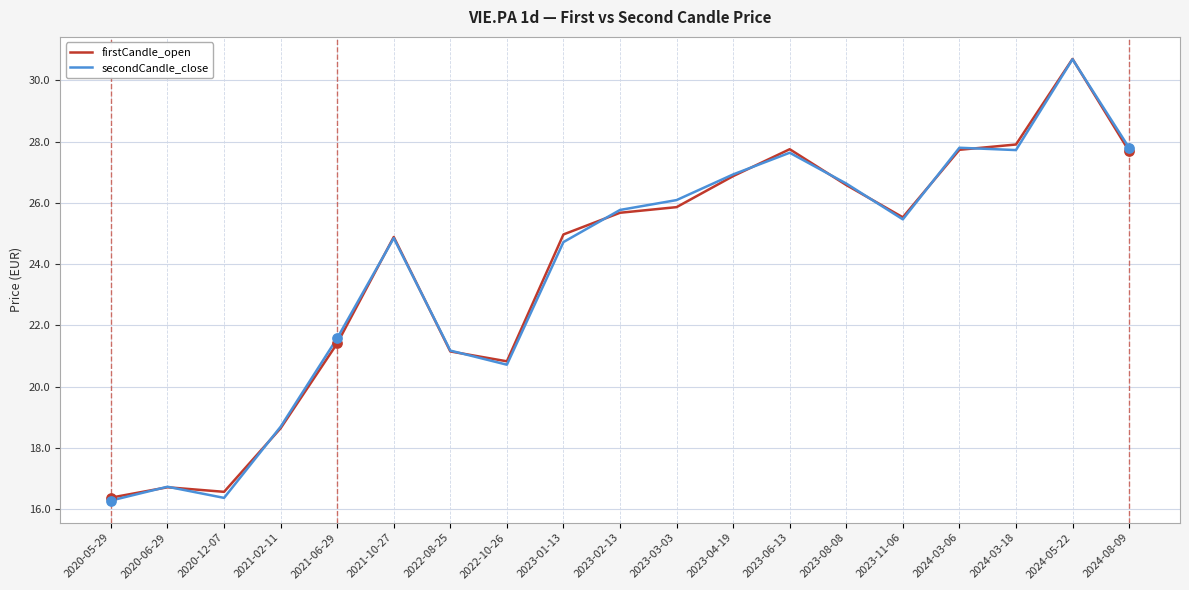

At how many categories does at least one series exceed 21?

14